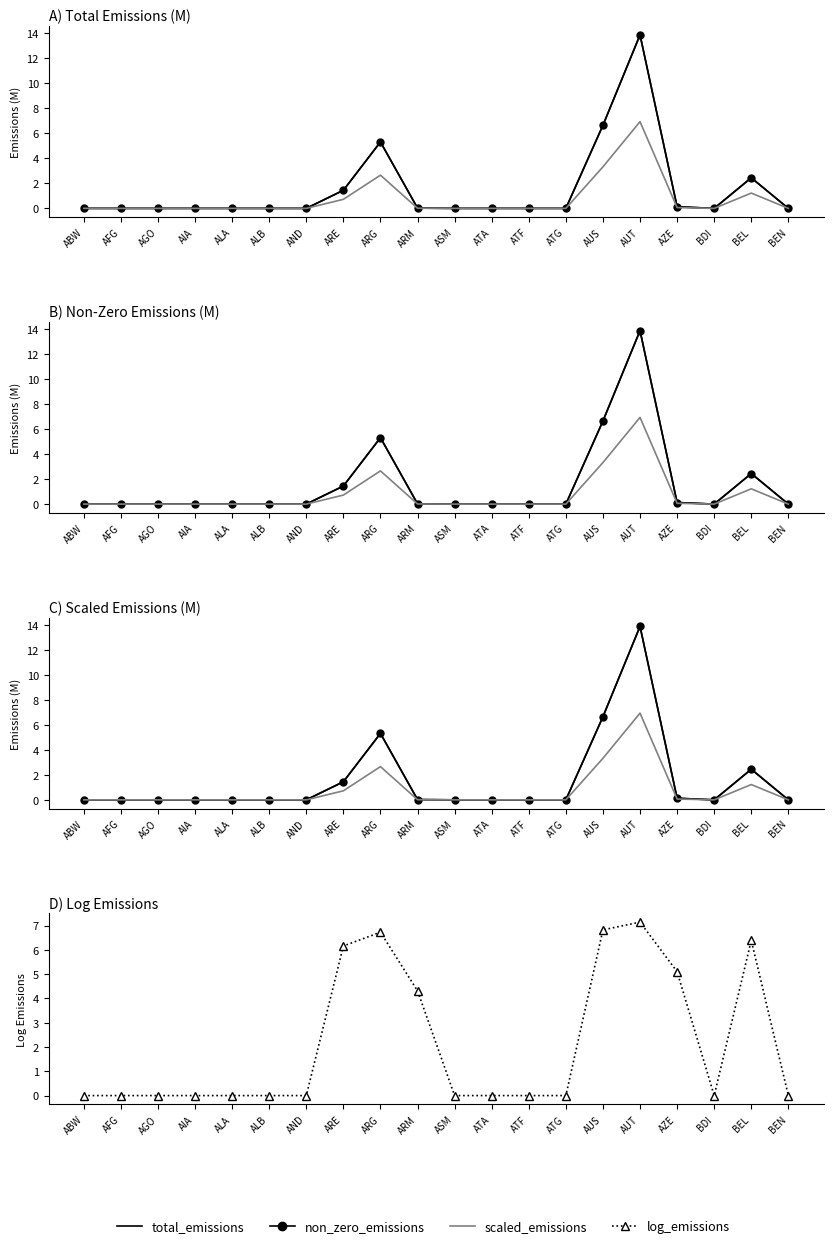

What is the highest value of the log_emissions series?

7.1